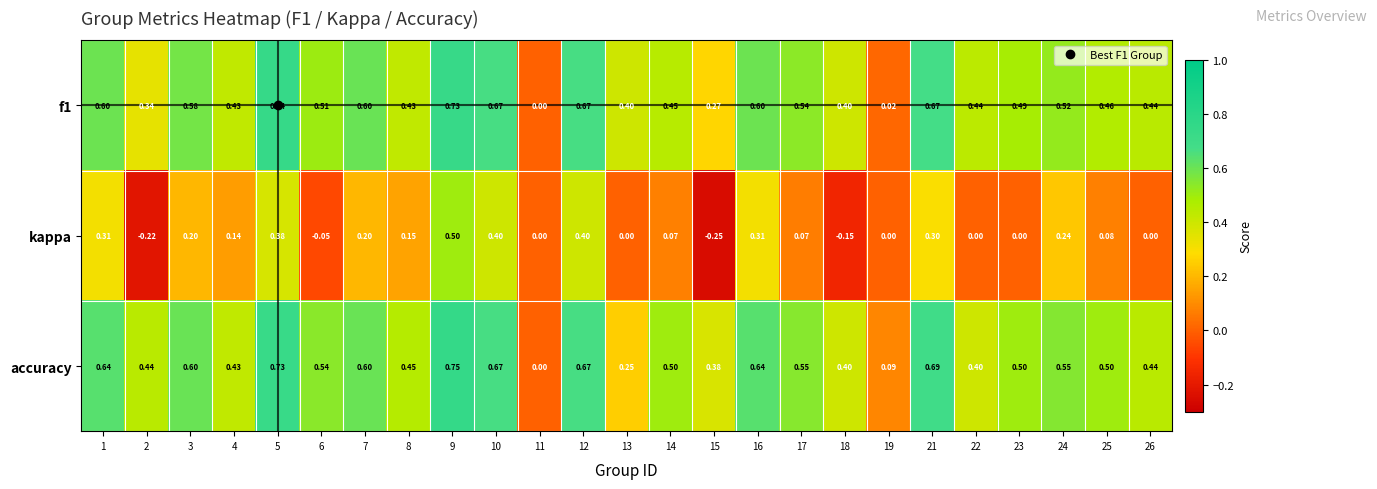

Which series has the largest total across all categories?

accuracy